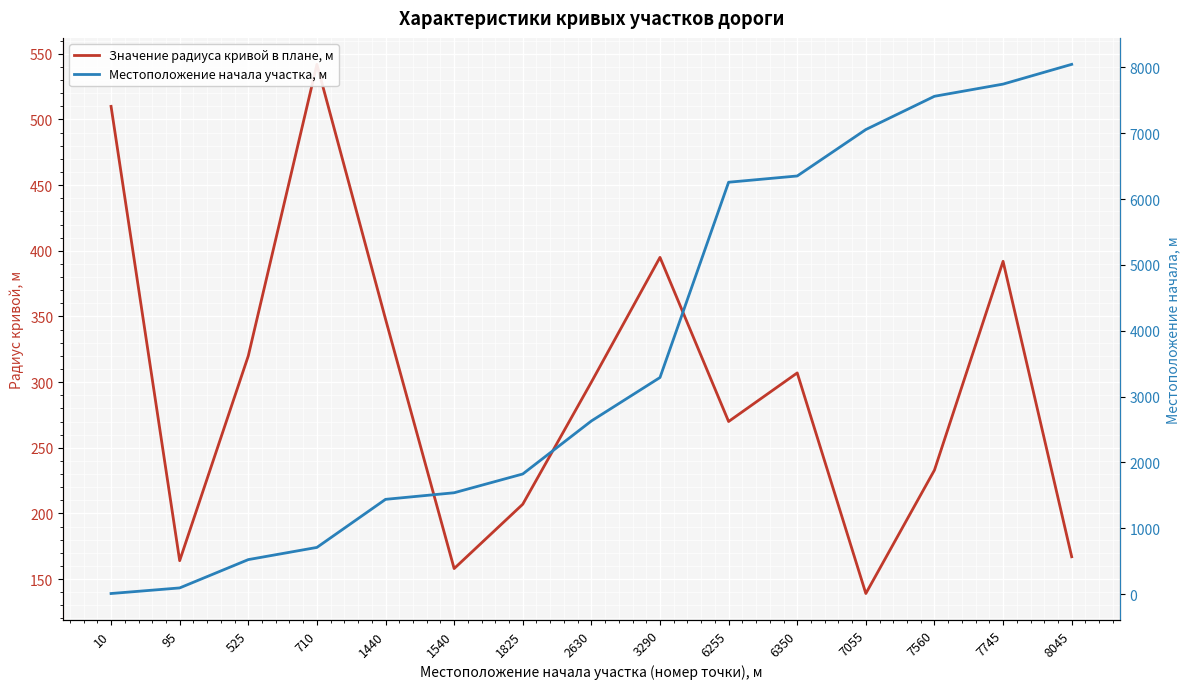

What is the sum of all Местоположение начала участка, м values?

55075